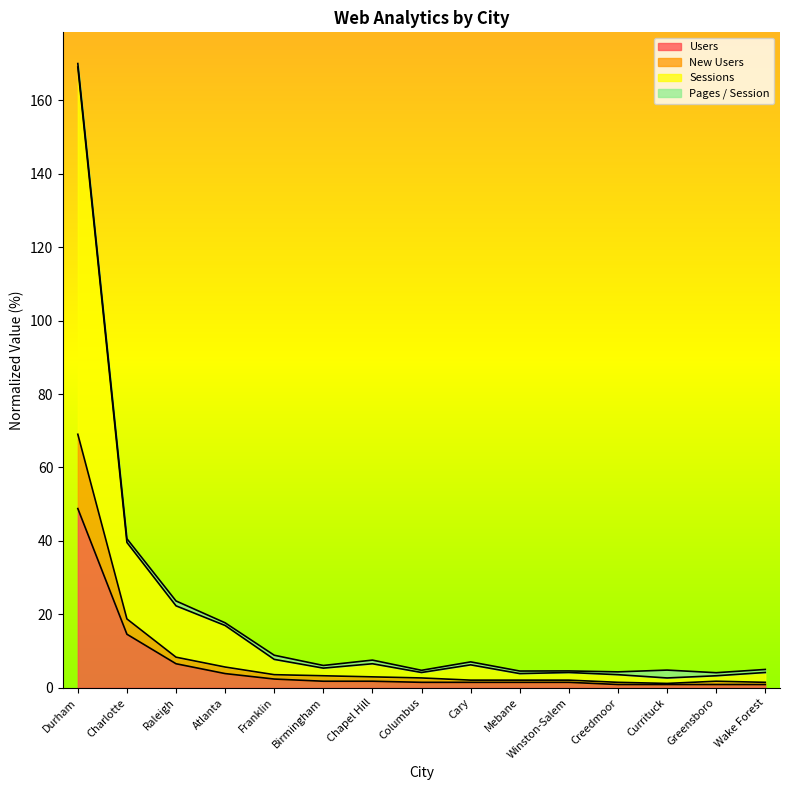

Where does the Users series first go above 1?

Durham